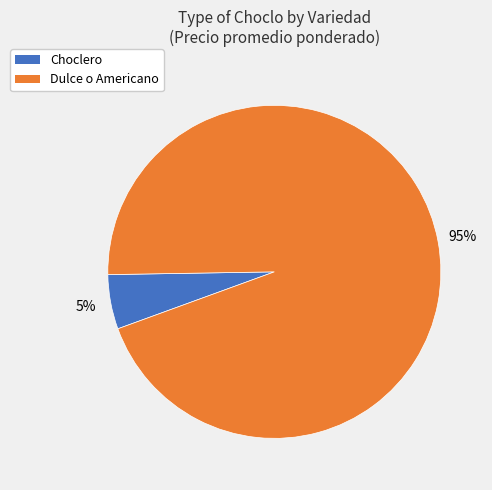

Between Dulce o Americano and Choclero, which is larger?

Dulce o Americano